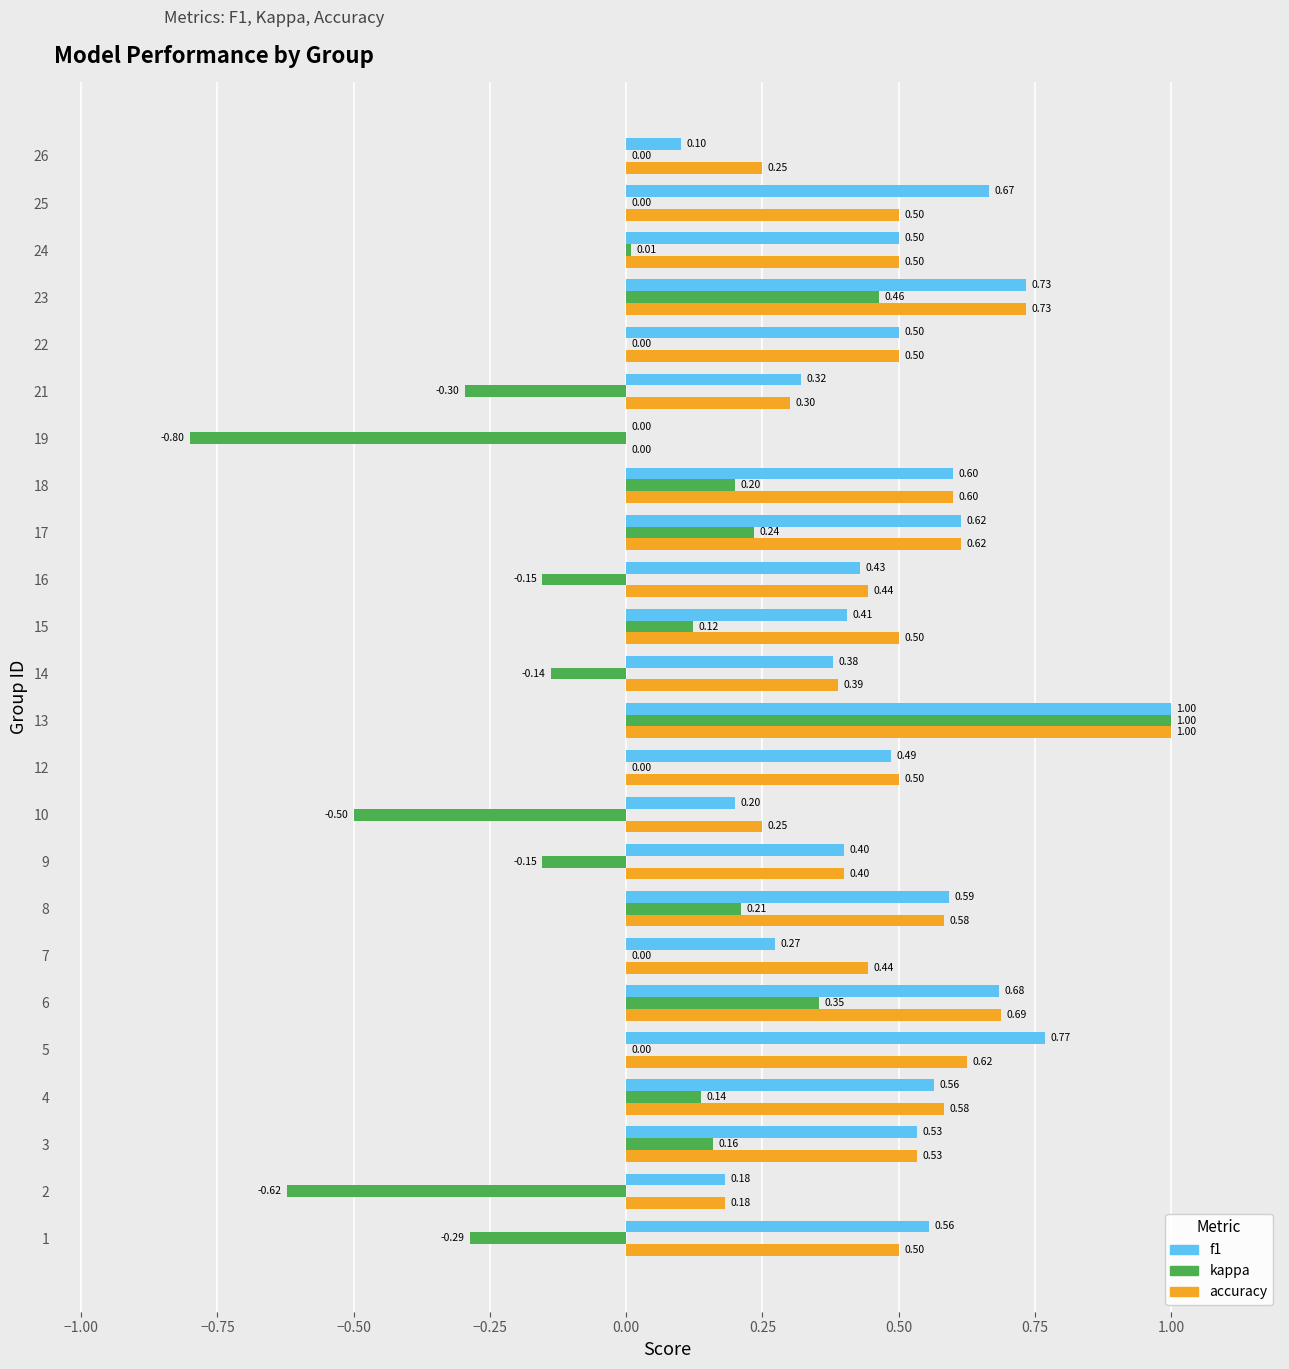

At which category is the sum across all series the highest?

13